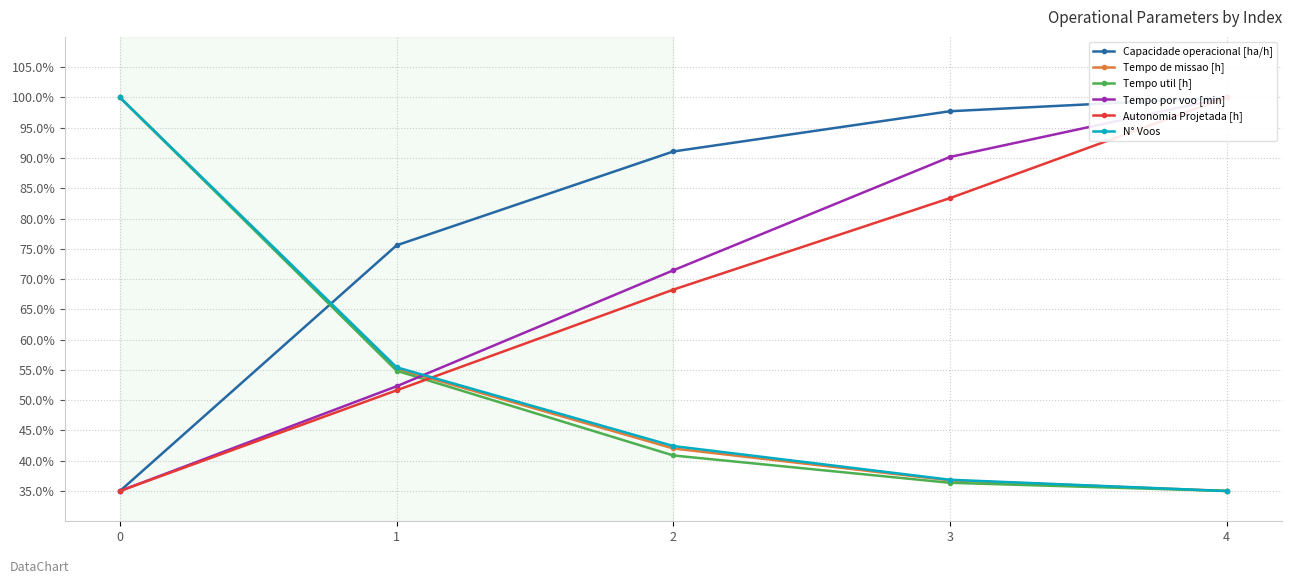

Between 1 and 2, which is larger?

2